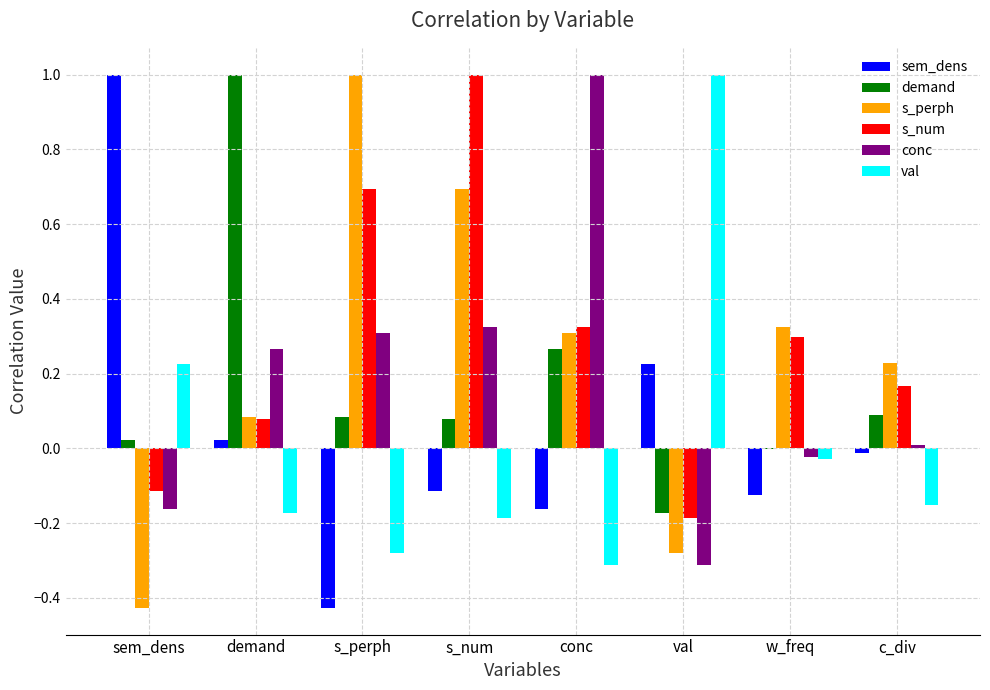

At which label is s_num closest to 0?

demand